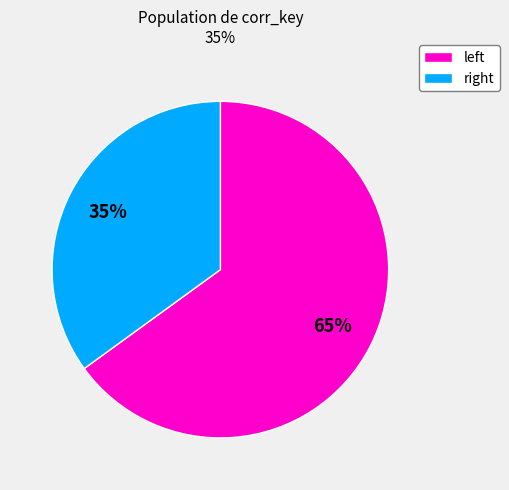

To the nearest percent, what is the average slice percentage?

50%